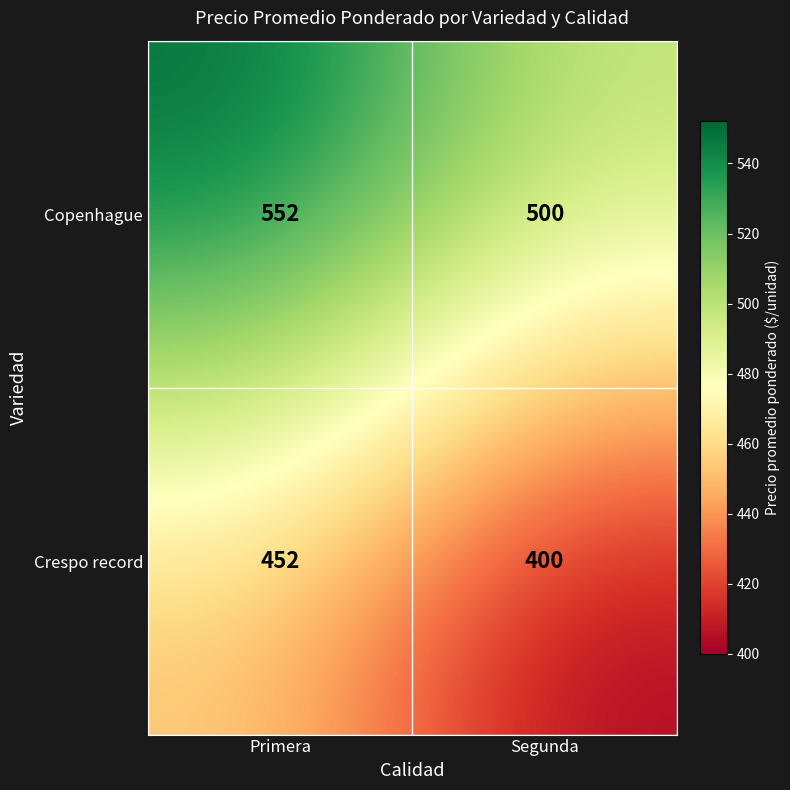

The value of Copenhague at Segunda is 500. True or false?

True